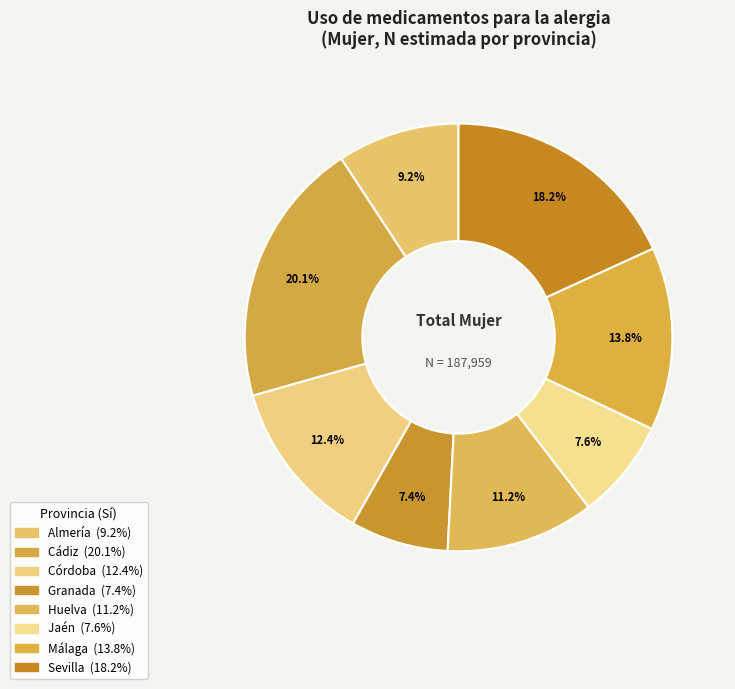

Does any single category account for the majority?

No